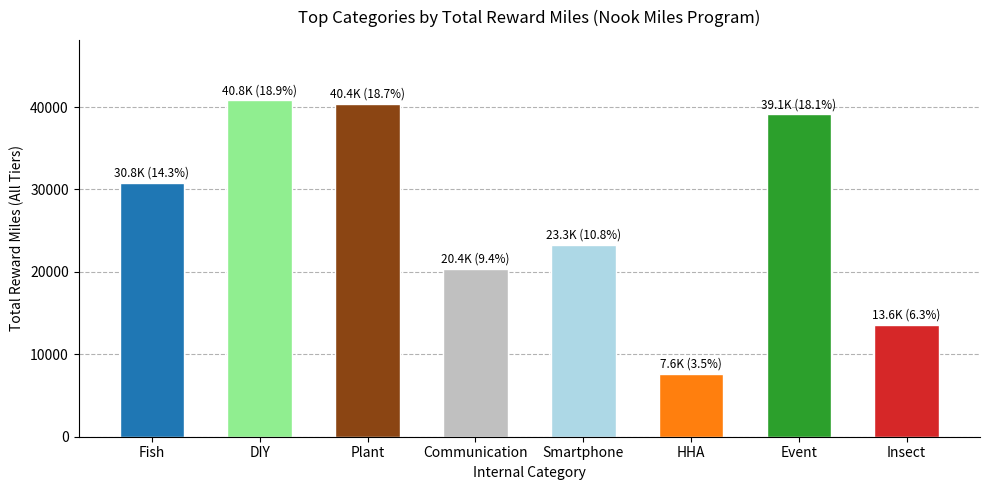

Approximately how many times larger is the value at HHA compared to Fish?

0.2